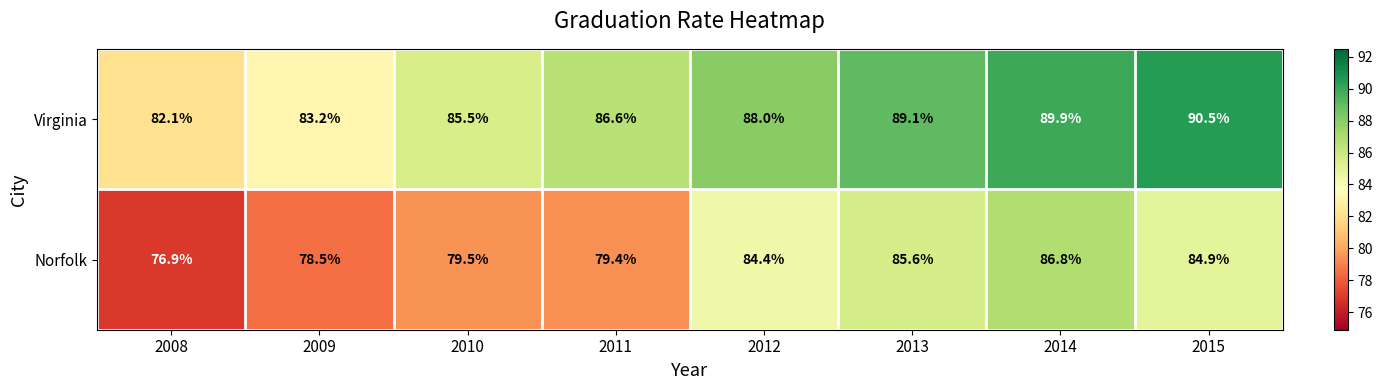

What is the lowest value of the Virginia series?

82.1